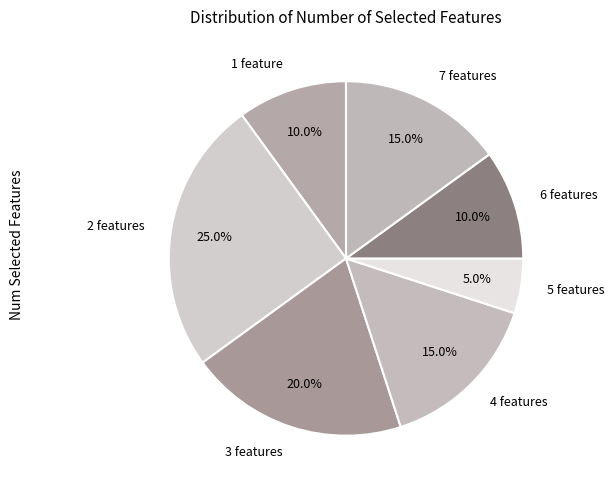

Is there a majority slice in this chart?

No